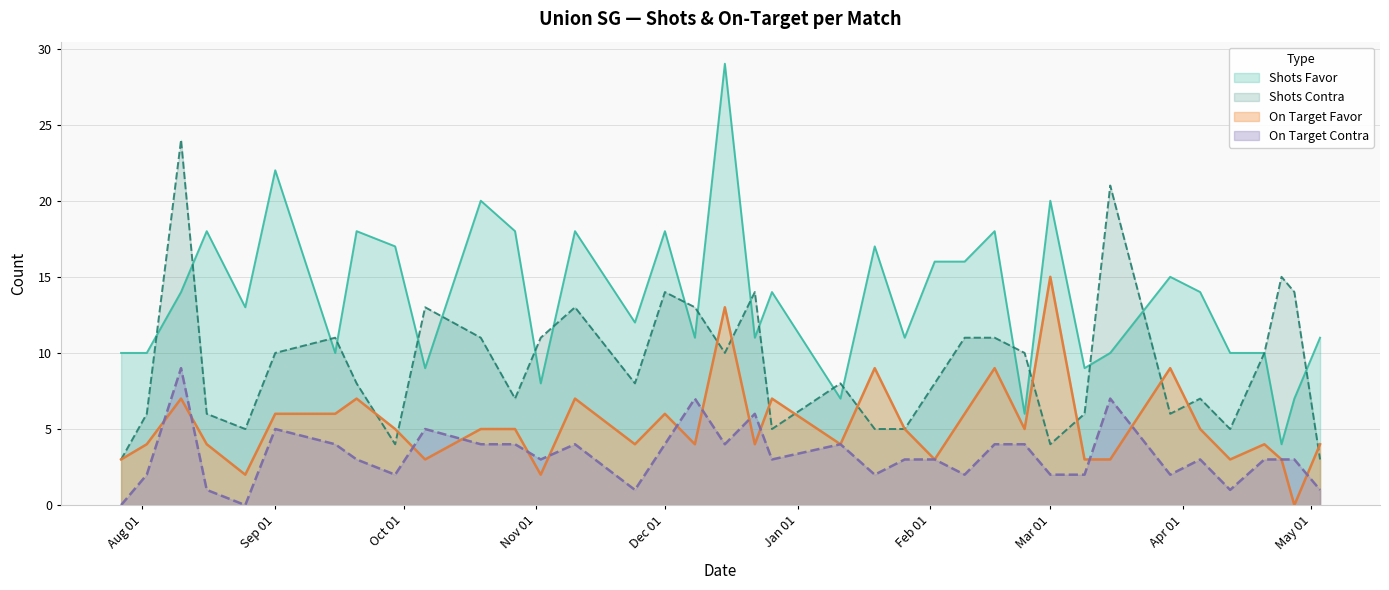

What value does the Shots Favor series have at 19/01/2025?

17